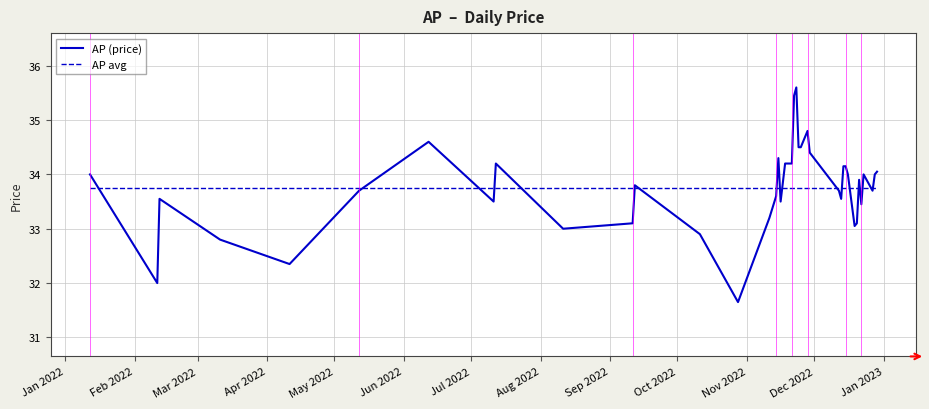

List the series in order of their peak value, highest first.

AP (price), AP avg